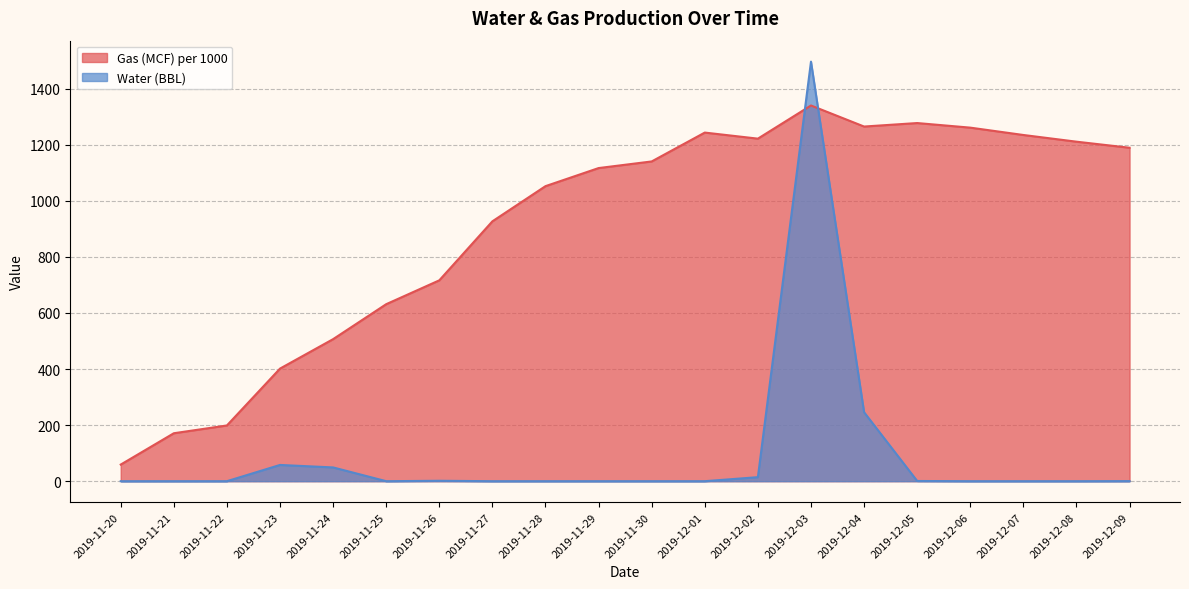

How many times do Water (BBL) and Gas (MCF) per 1000 cross each other?

2